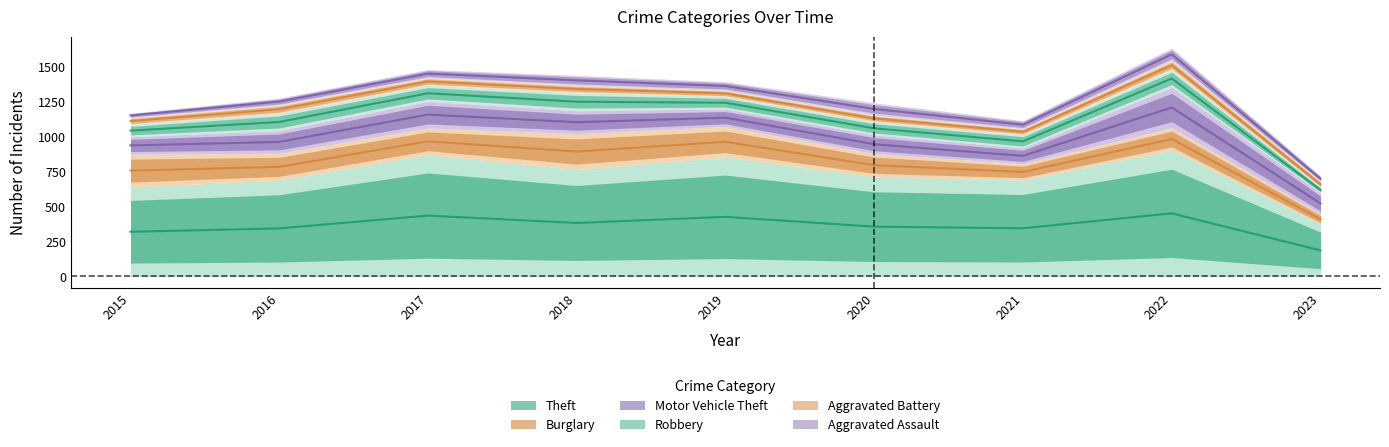

What is the difference between the highest and lowest values at 2017?

819